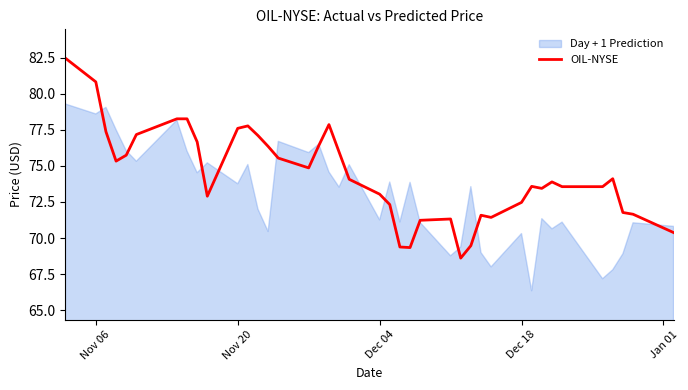

Reading right to left, transcribe all the data shown in this chart.

70.4	71.7	71.8	74.1	73.6	73.6	73.9	73.4	73.6	72.5	71.4	71.6	69.5	68.6	71.3	71.2	69.3	69.4	72.3	73.0	74.1	76.0	77.9	76.4	74.9	75.5	76.3	77.1	77.8	77.6	72.9	76.7	78.3	78.3	77.2	75.7	75.3	77.4	80.8	82.5